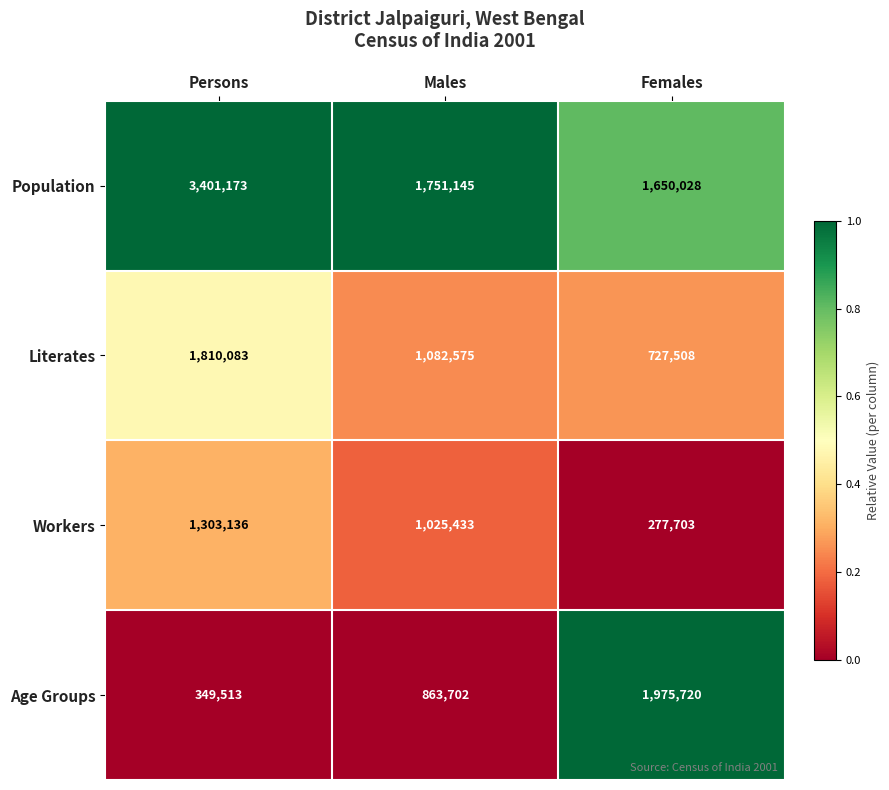

At which category does the chart reach its minimum across all series?

Females